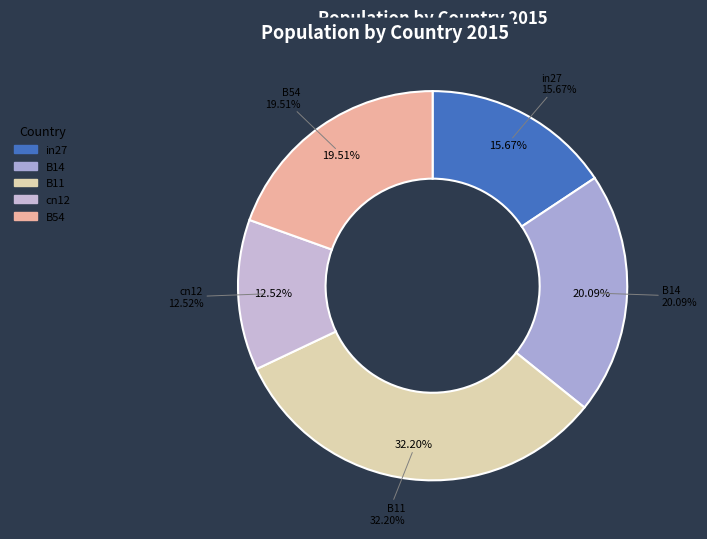

To the nearest percent, what percentage of the pie is B11?

32%